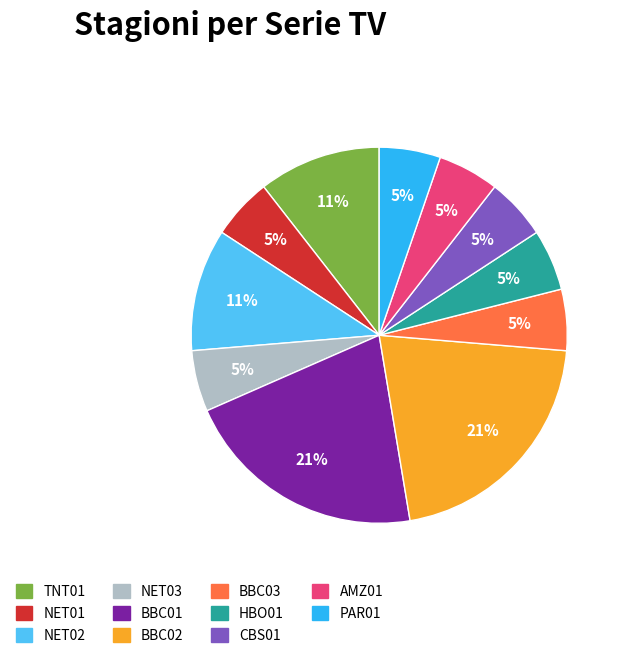

Is there any slice that represents more than half of the pie?

No